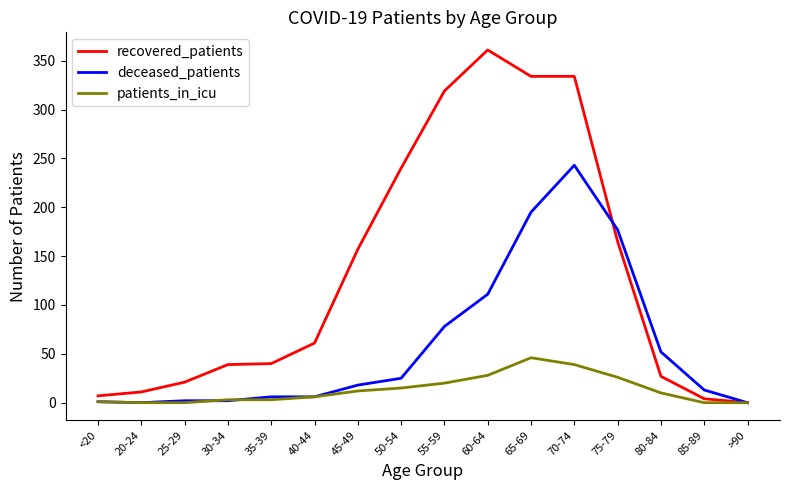

The value of recovered_patients at 30-34 is 10. True or false?

False